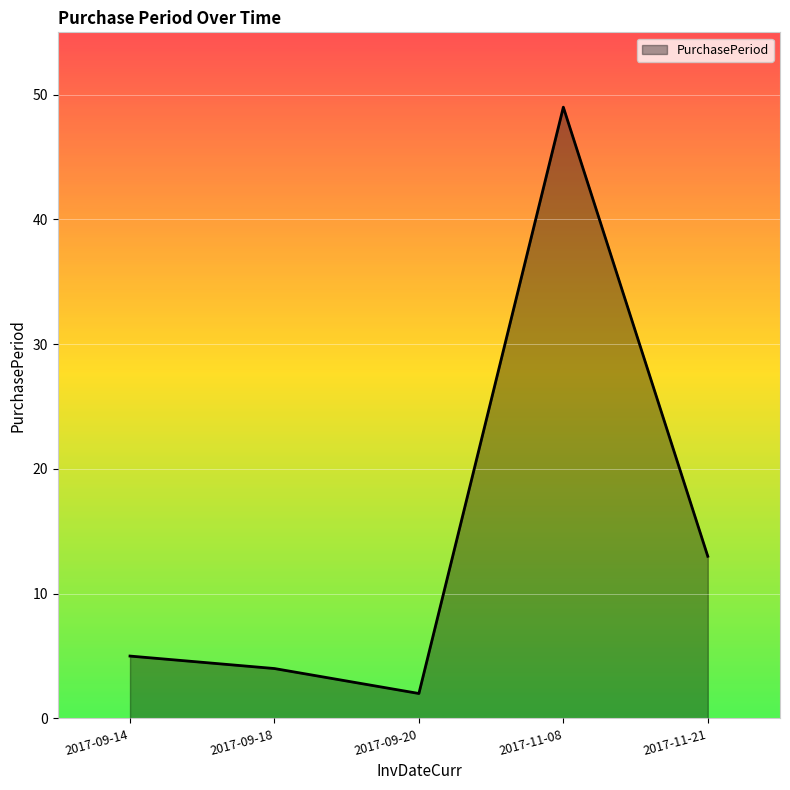

What position from the left is 2017-09-18?

2